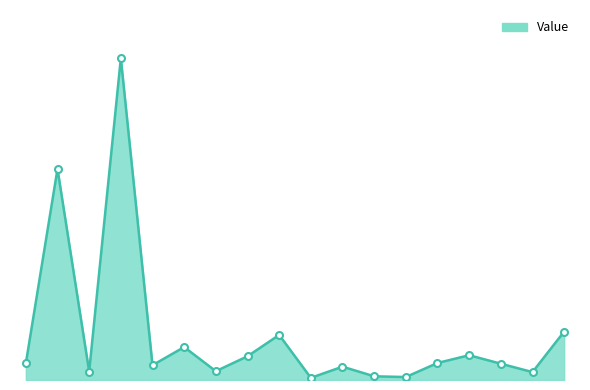

Reading left to right, extract all data points from this chart.

1120	14263	571	21745	1000	2225	595	1603	3046	145	900	250	200	1150	1675	1100	534	3275